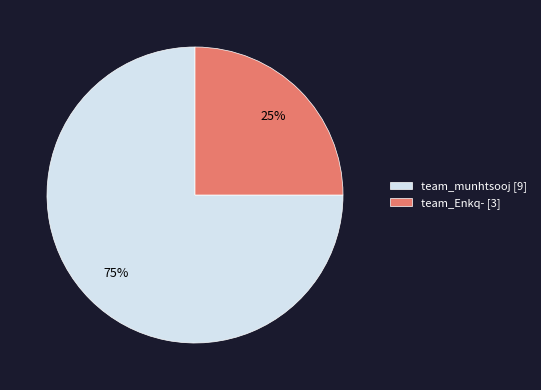

Between team_munhtsooj and team_Enkq-, which is larger?

team_munhtsooj